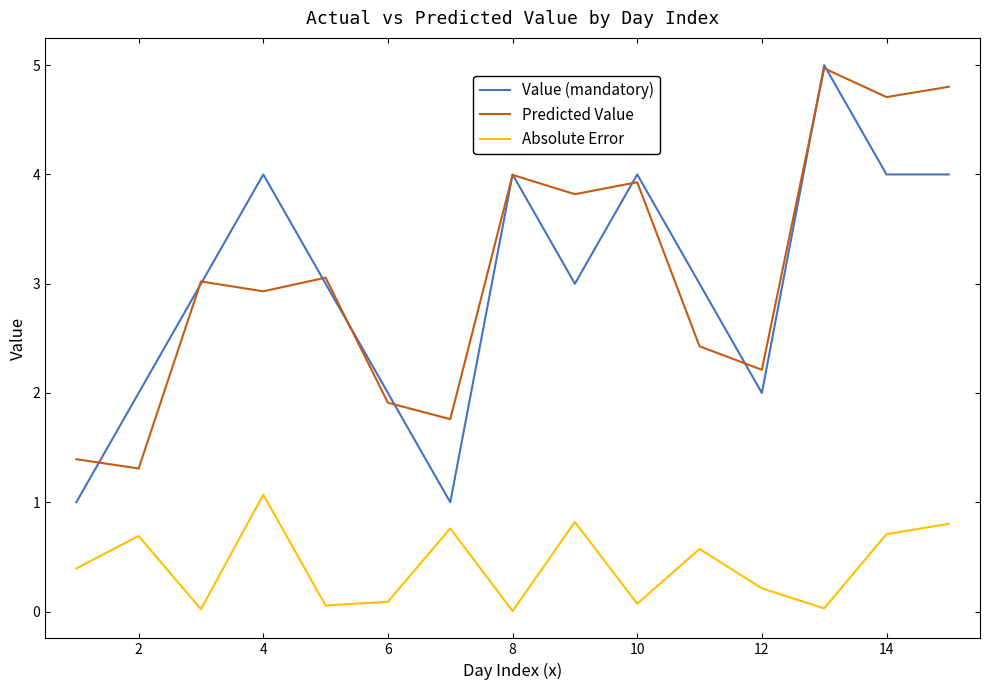

What are all the series names shown in the legend?

Value (mandatory), Predicted Value, Absolute Error